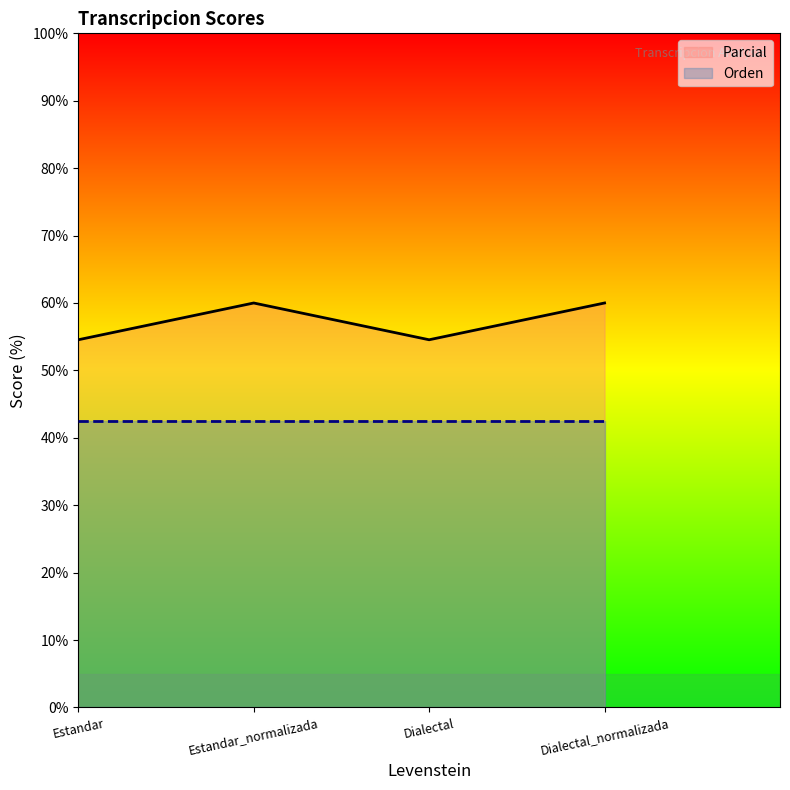

What is the difference between the maximum and minimum values?

5.5